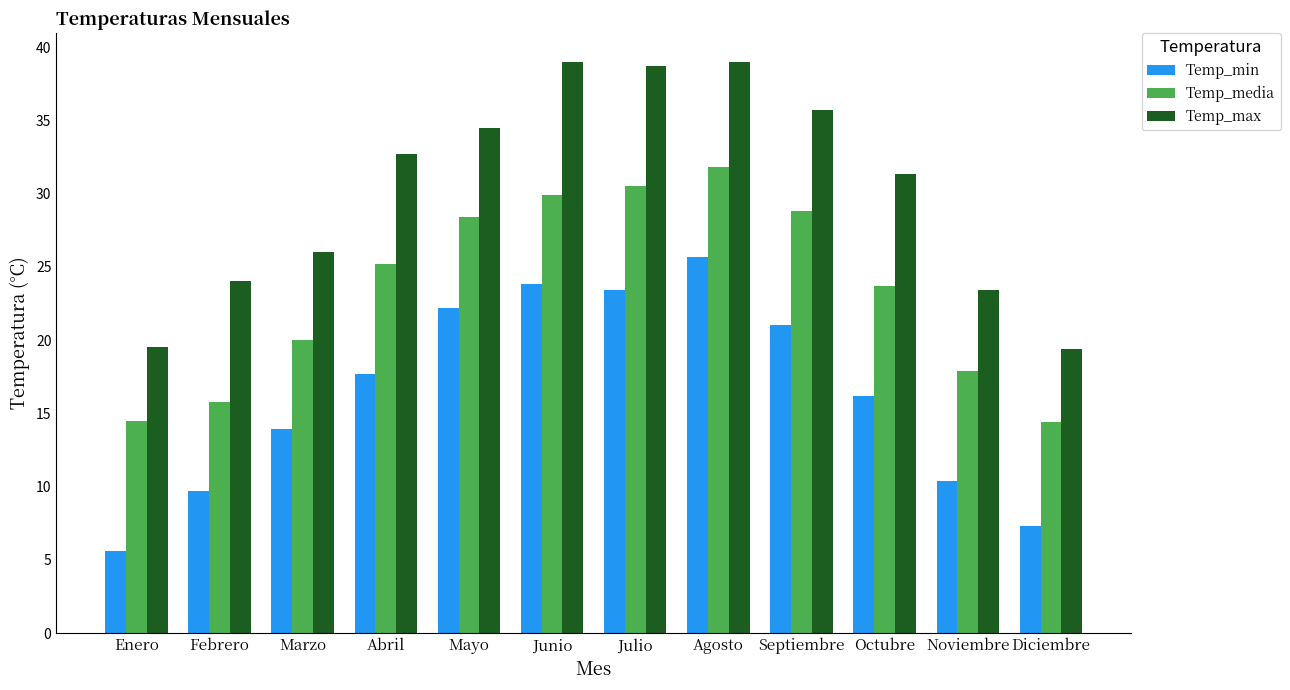

Is the value of Temp_media at Octubre greater than the value of Temp_max at Septiembre?

No